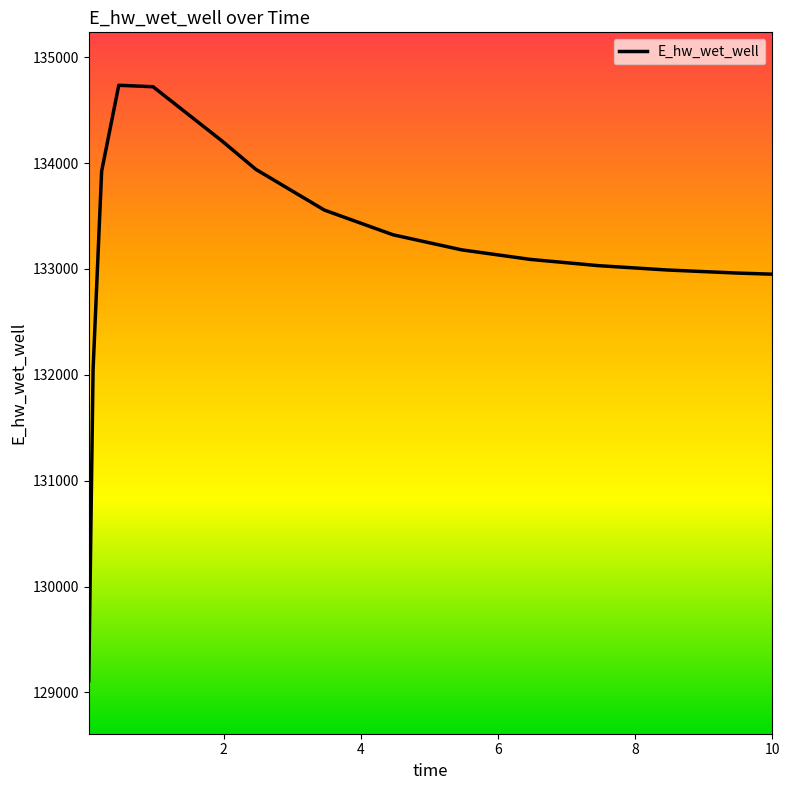

What is the greatest value displayed?

134734.7